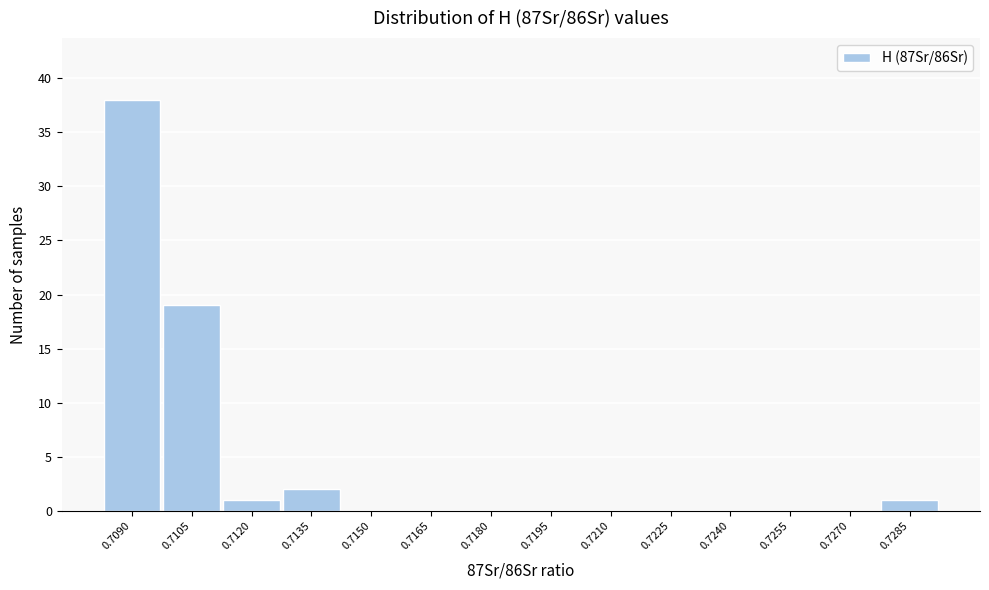

Reading left to right, what are all the values shown in this chart?

0.7090=38	0.7105=19	0.7120=1	0.7135=2	0.7150=0	0.7165=0	0.7180=0	0.7195=0	0.7210=0	0.7225=0	0.7240=0	0.7255=0	0.7270=0	0.7285=1